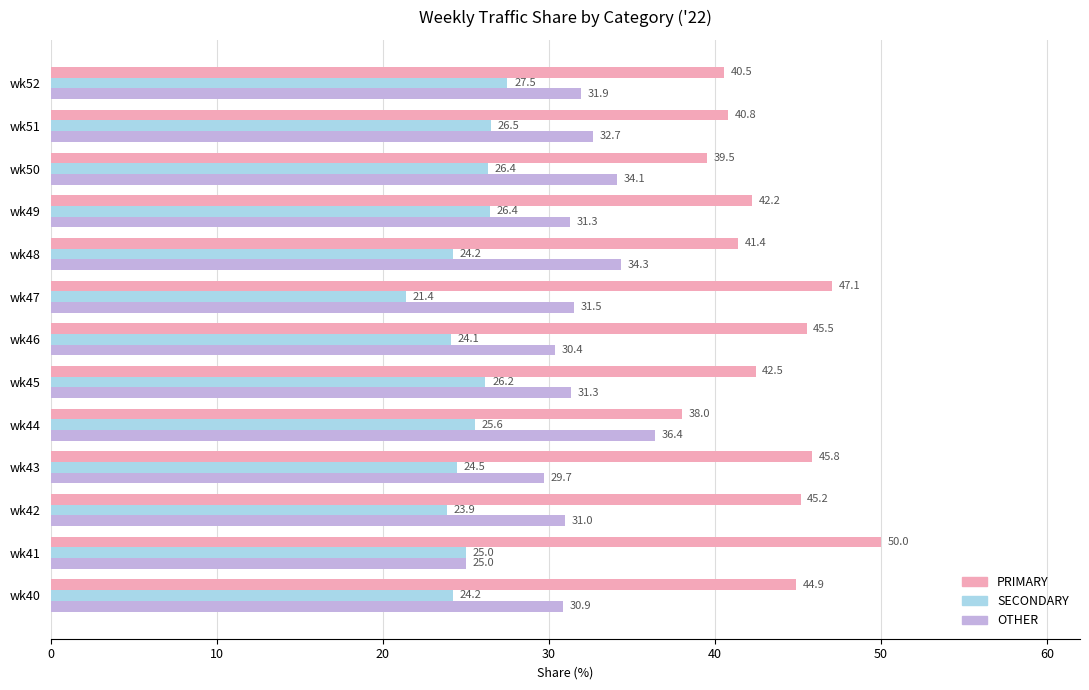

Rank the series by their maximum value, from lowest to highest.

SECONDARY, OTHER, PRIMARY